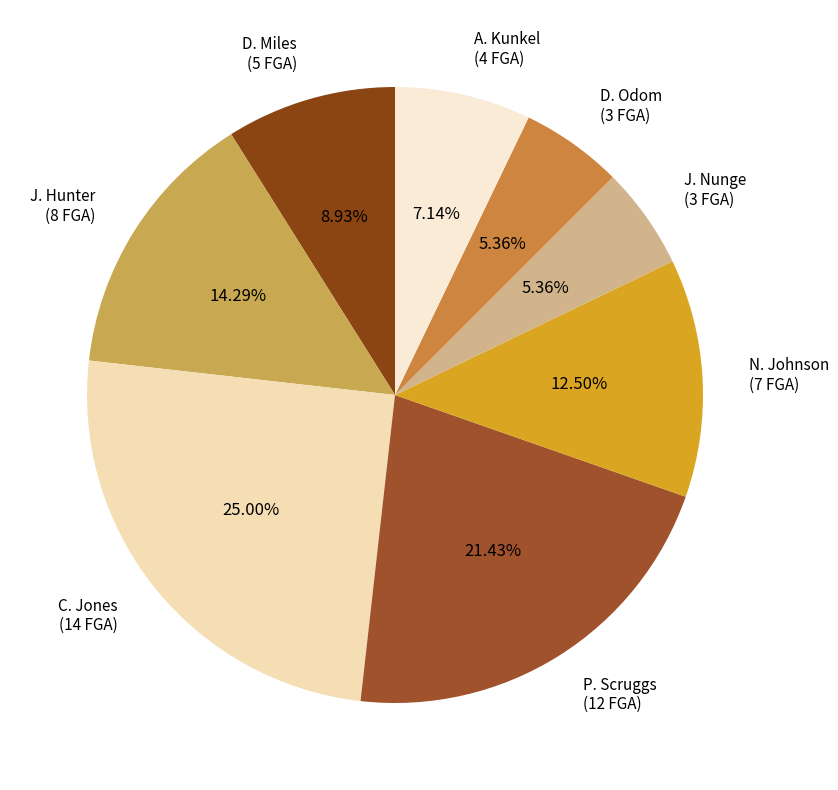

The P. Scruggs slice represents 21% of the pie. True or false?

True